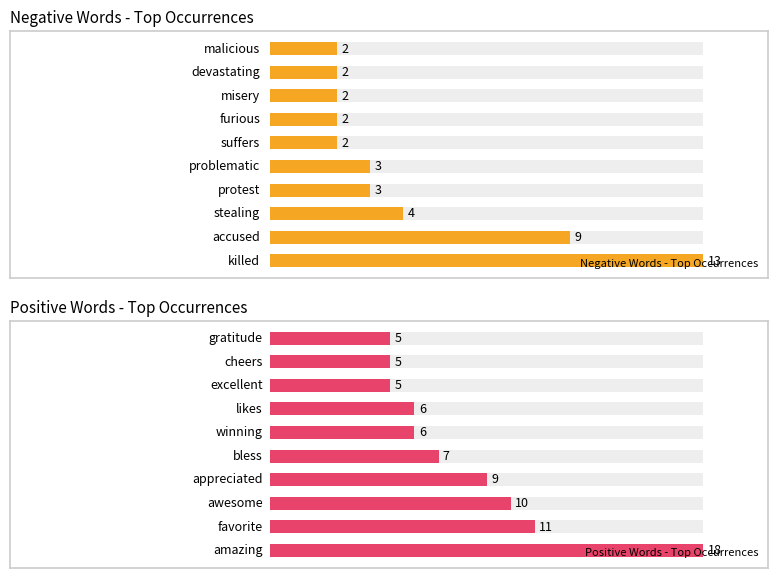

Is it true that Negative Words - Top Occurrences equals 5 at 4?

False